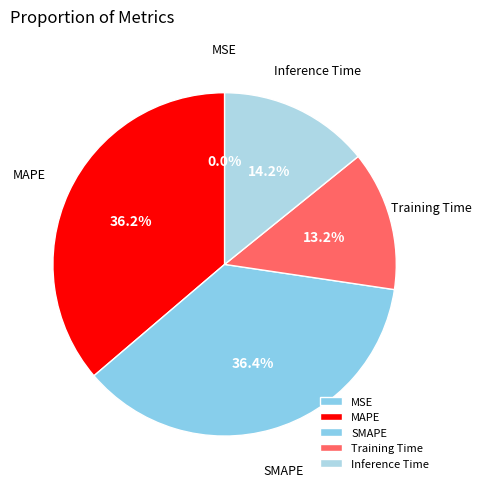

Does any single category account for the majority?

No